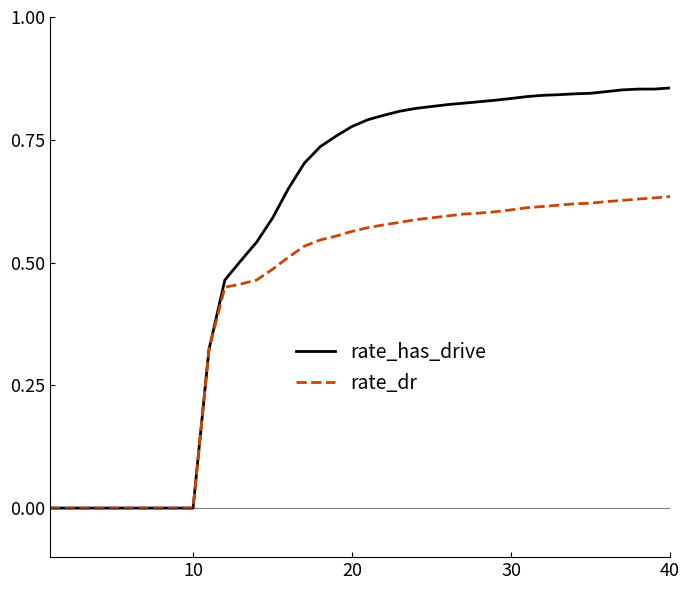

Which series has the largest range (max minus min)?

rate_has_drive